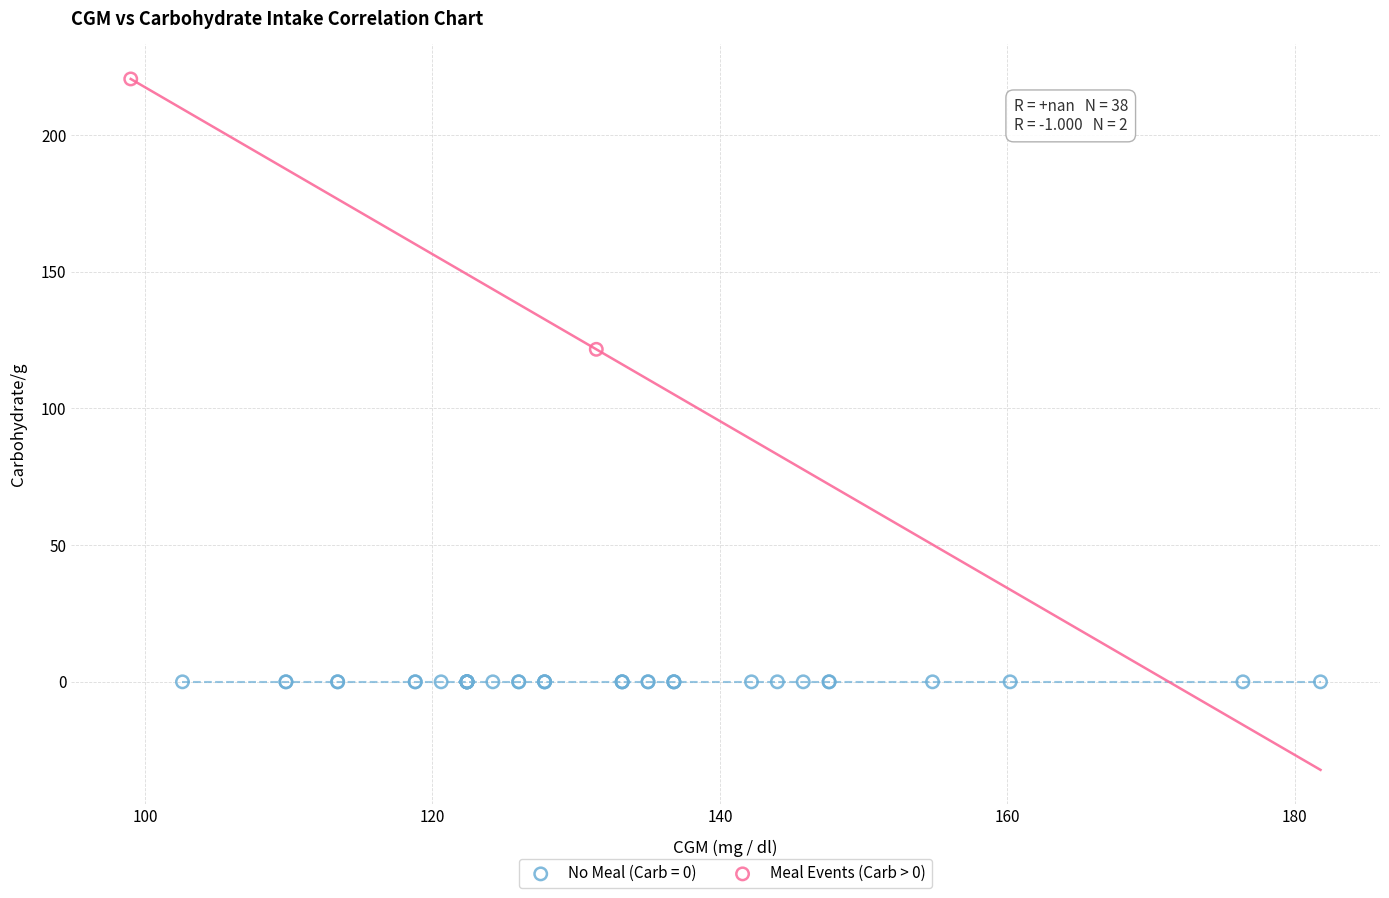

What are all the series names shown in the legend?

No Meal (Carb = 0), Meal Events (Carb > 0)